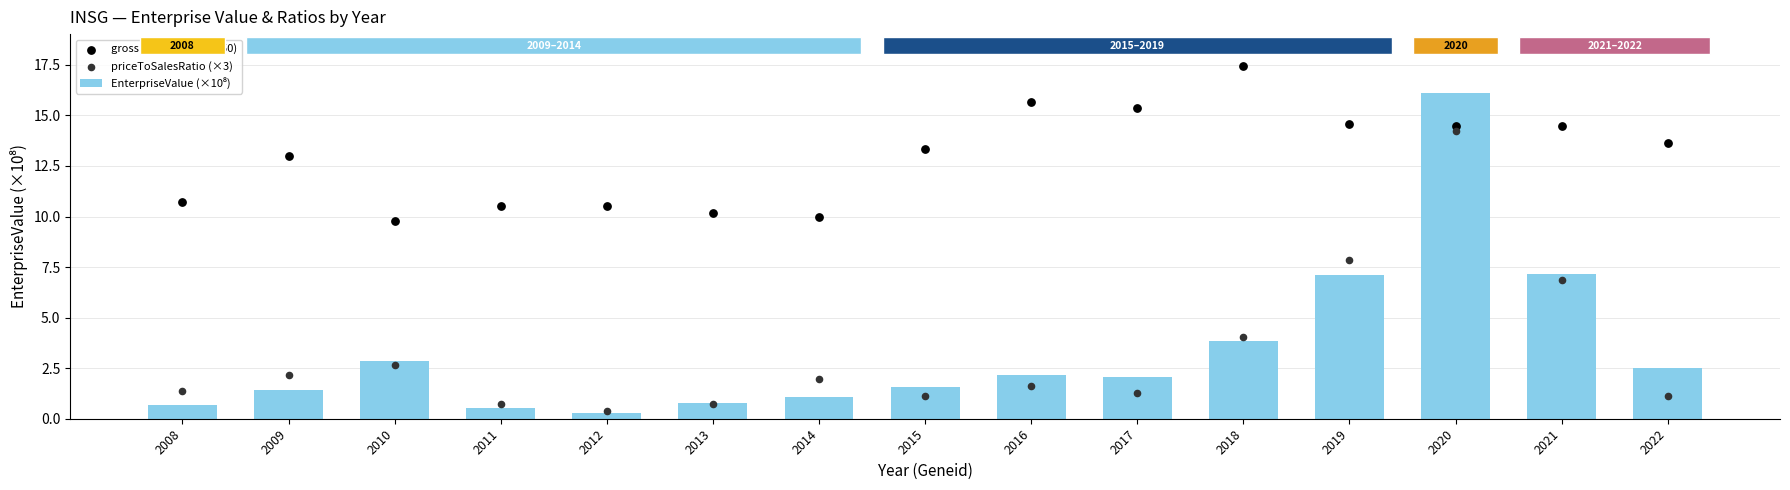

What are all the series names shown in the legend?

EnterpriseValue (×10⁸), grossProfitMargin (×50), priceToSalesRatio (×3)